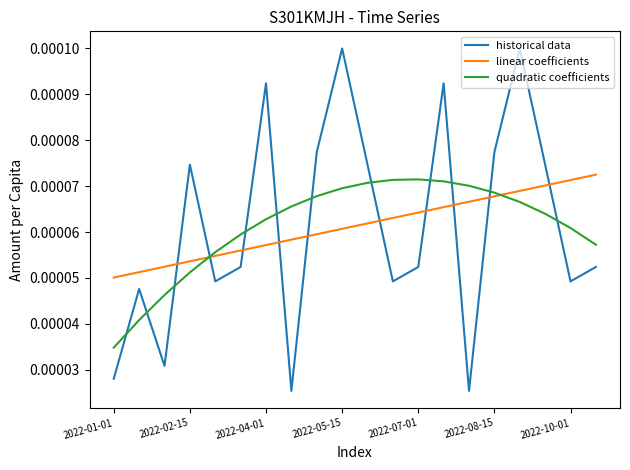

Does the chart display data point markers on the line(s)?

No